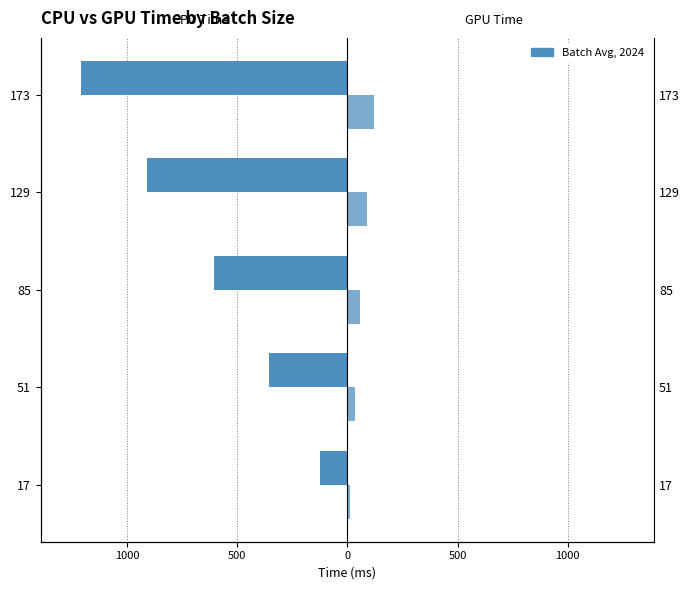

What is the minimum value shown in the chart?

-1210.8